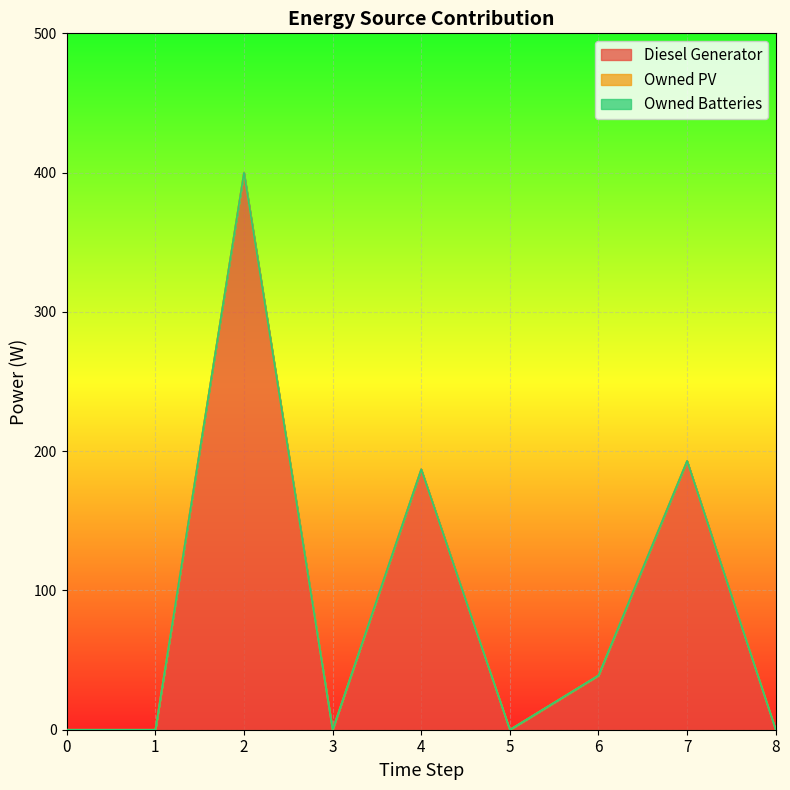

Which series has the largest total across all categories?

Diesel Generator